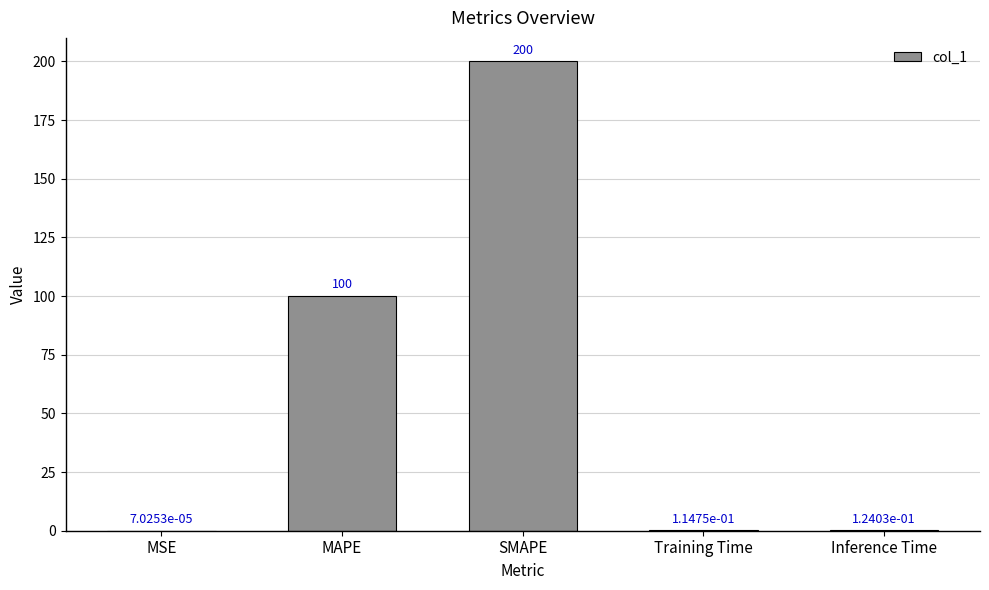

Where is the data nearest to the value 100?

MAPE